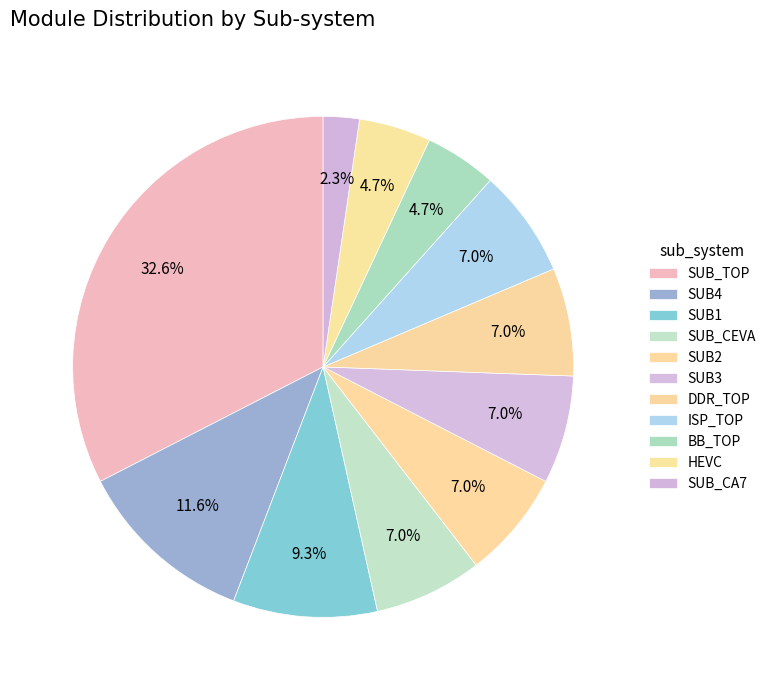

Count the number of slices in the pie.

11